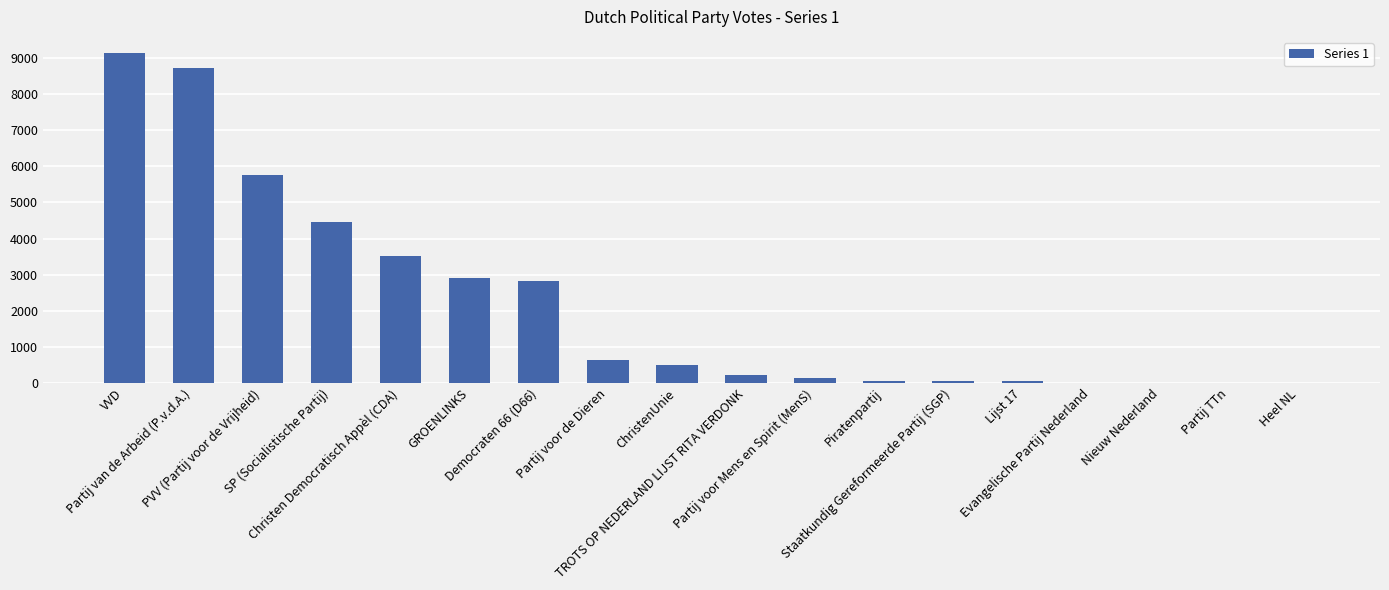

What is the greatest value displayed?

9128